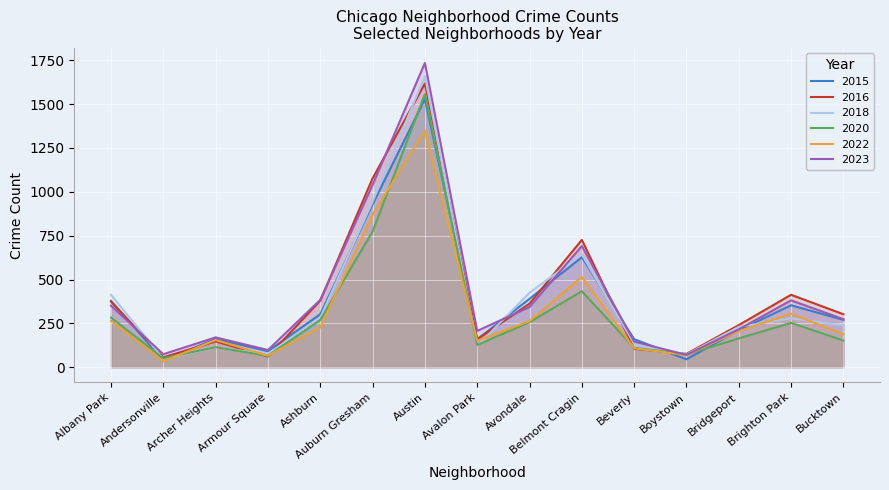

Which series has the largest total across all categories?

2023